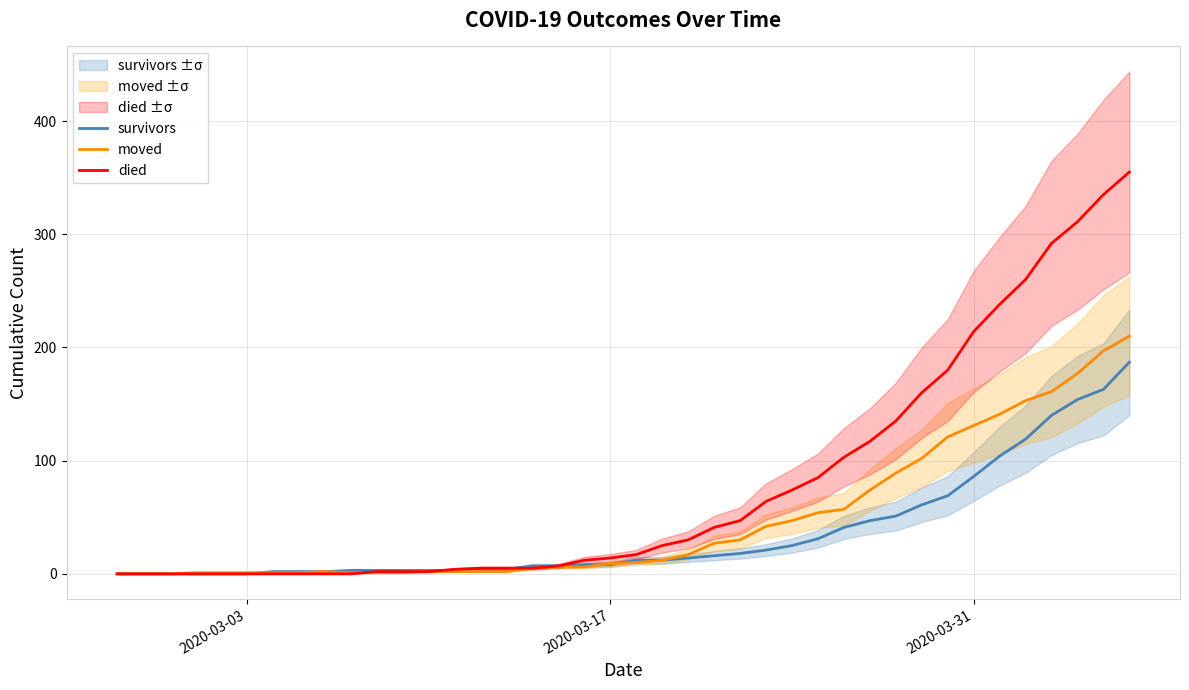

What is the maximum value for moved?

210